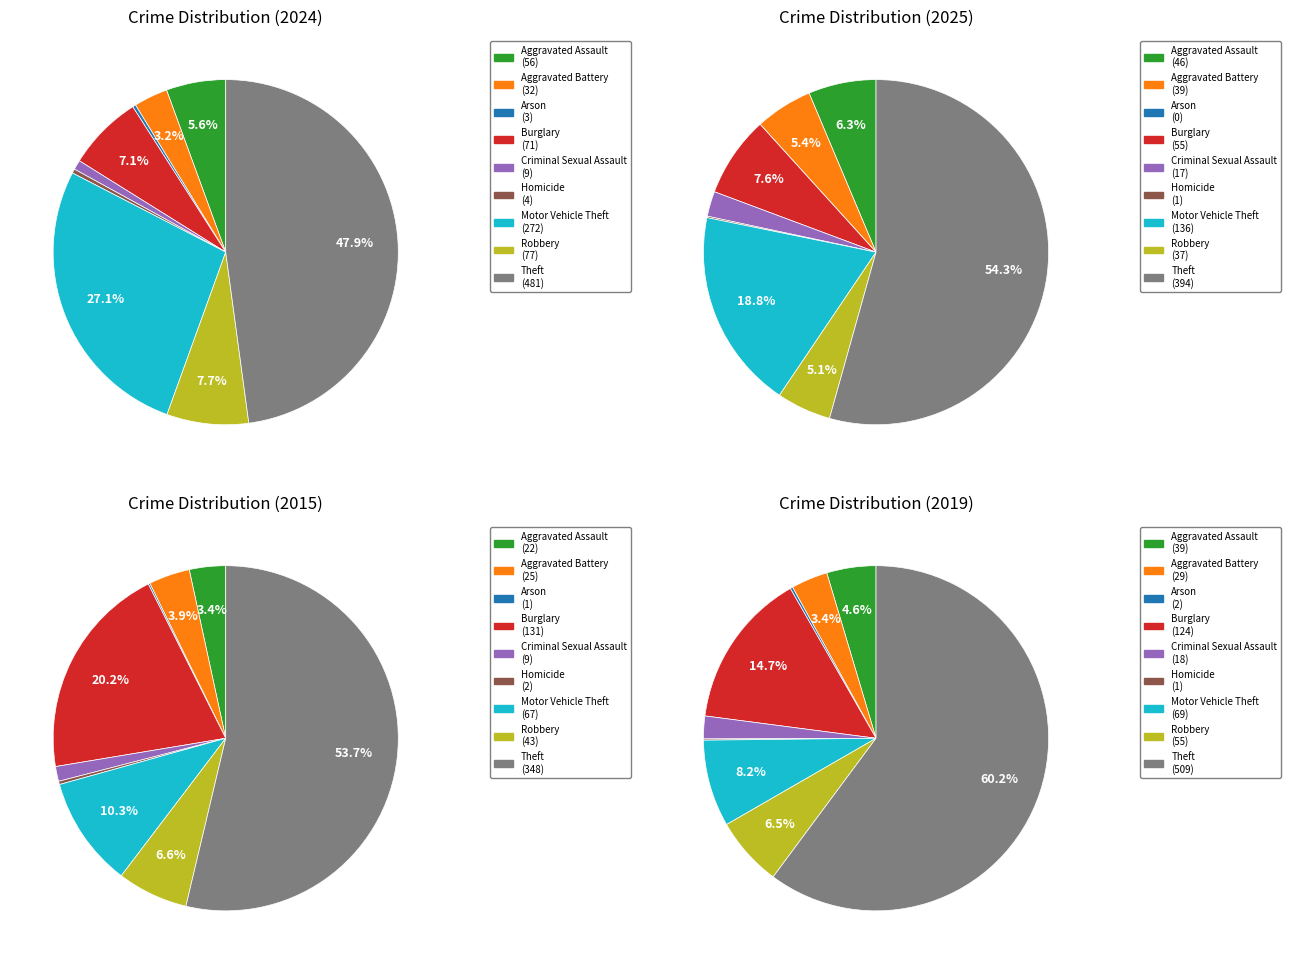

To the nearest percent, what is the combined percentage of Motor Vehicle Theft and Aggravated Assault?

25%